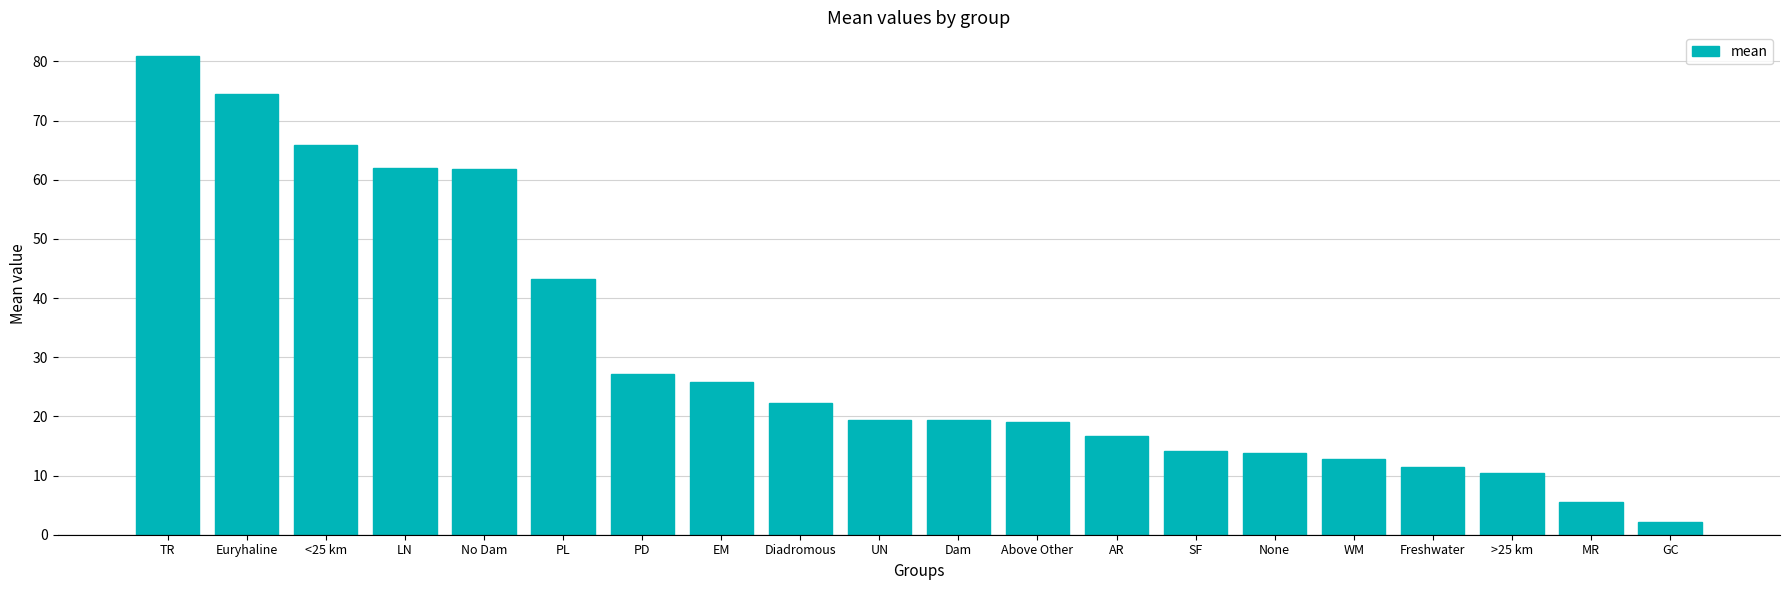

What is the approximate value at Above Other?

19.1